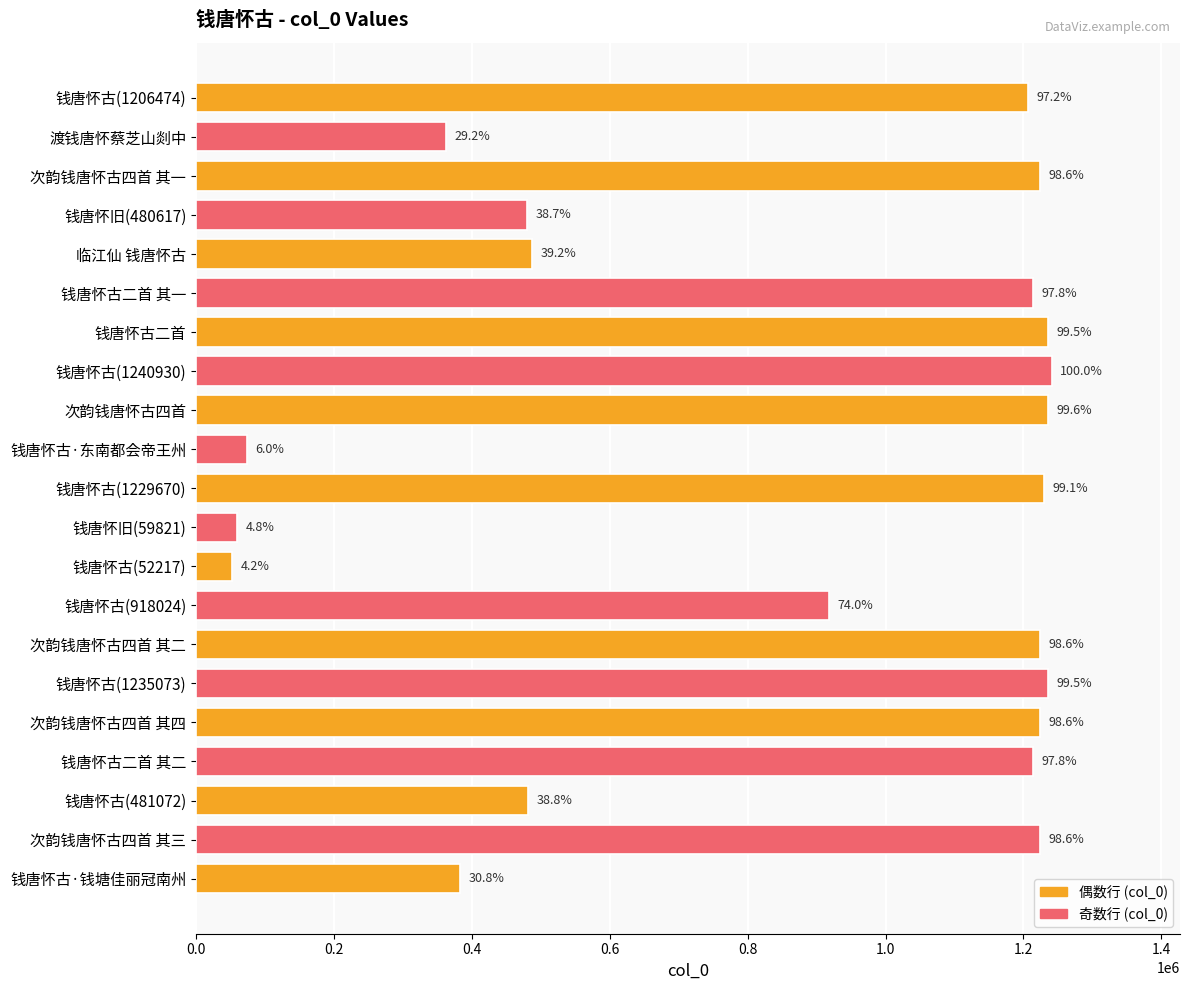

Are the bars horizontal?

Yes